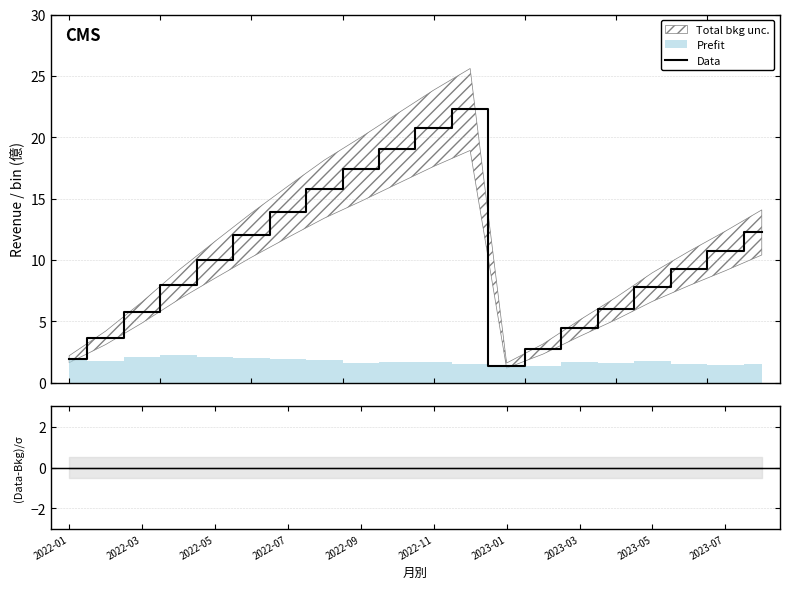

Does the chart have visible grid lines?

Yes